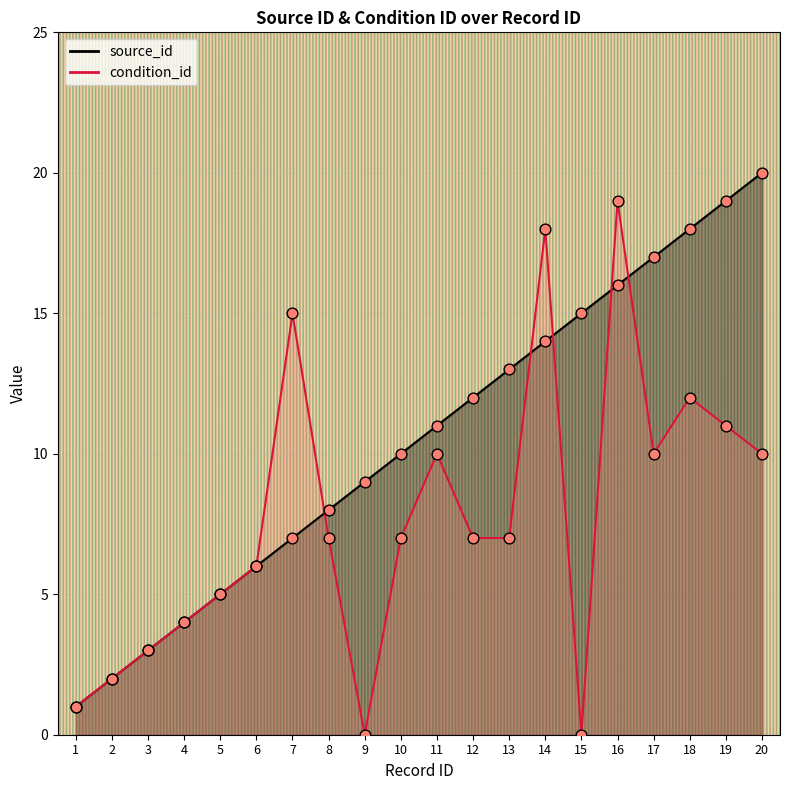

At which category is the sum across all series the highest?

16